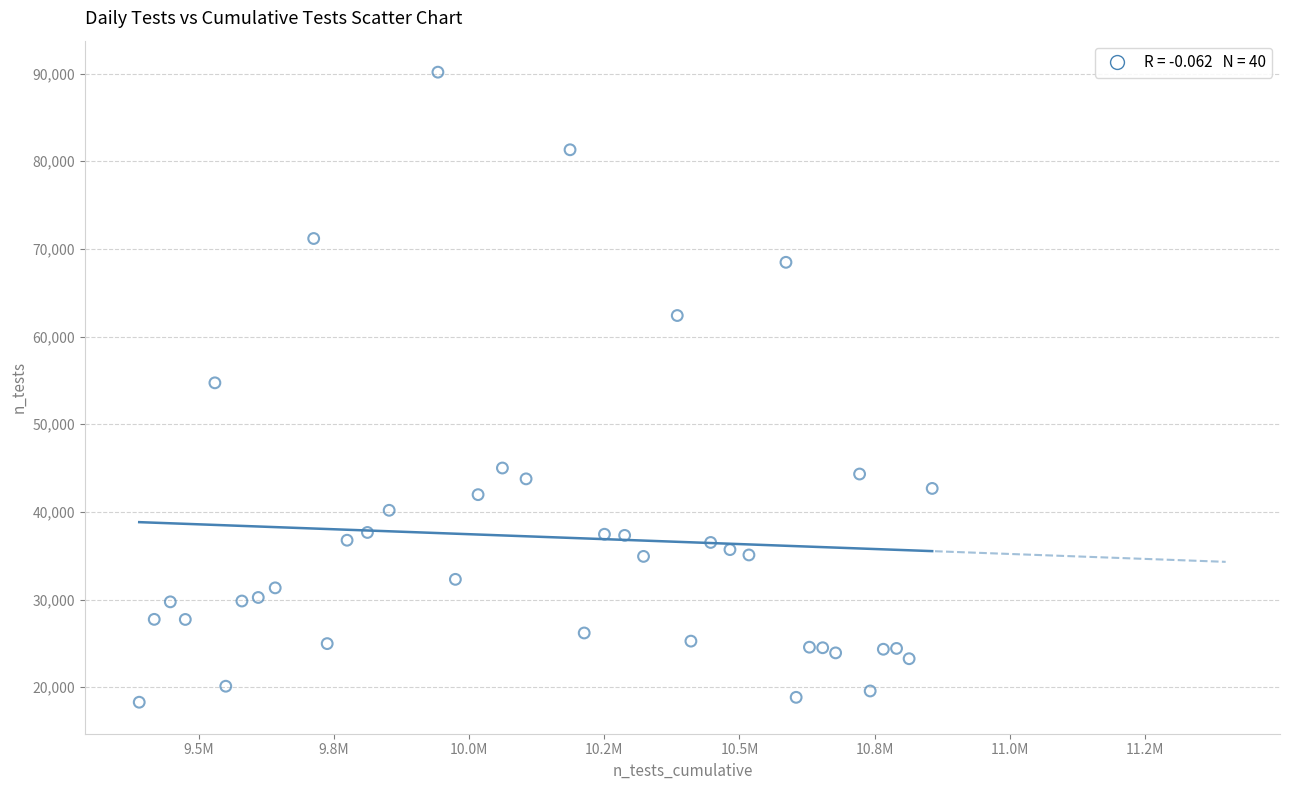

What is the range of X values (max minus min)?

1466651